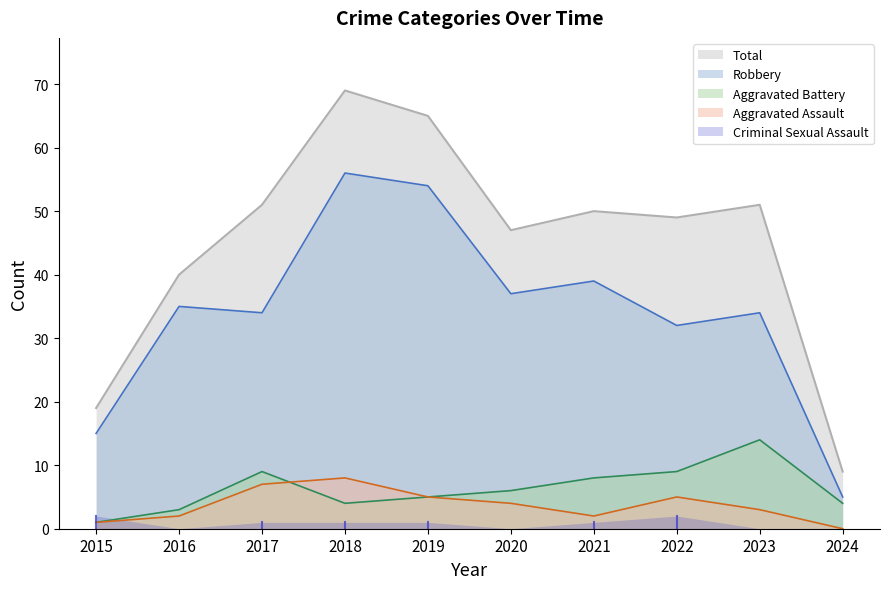

True or false: Total and Aggravated Battery cross at least once.

False